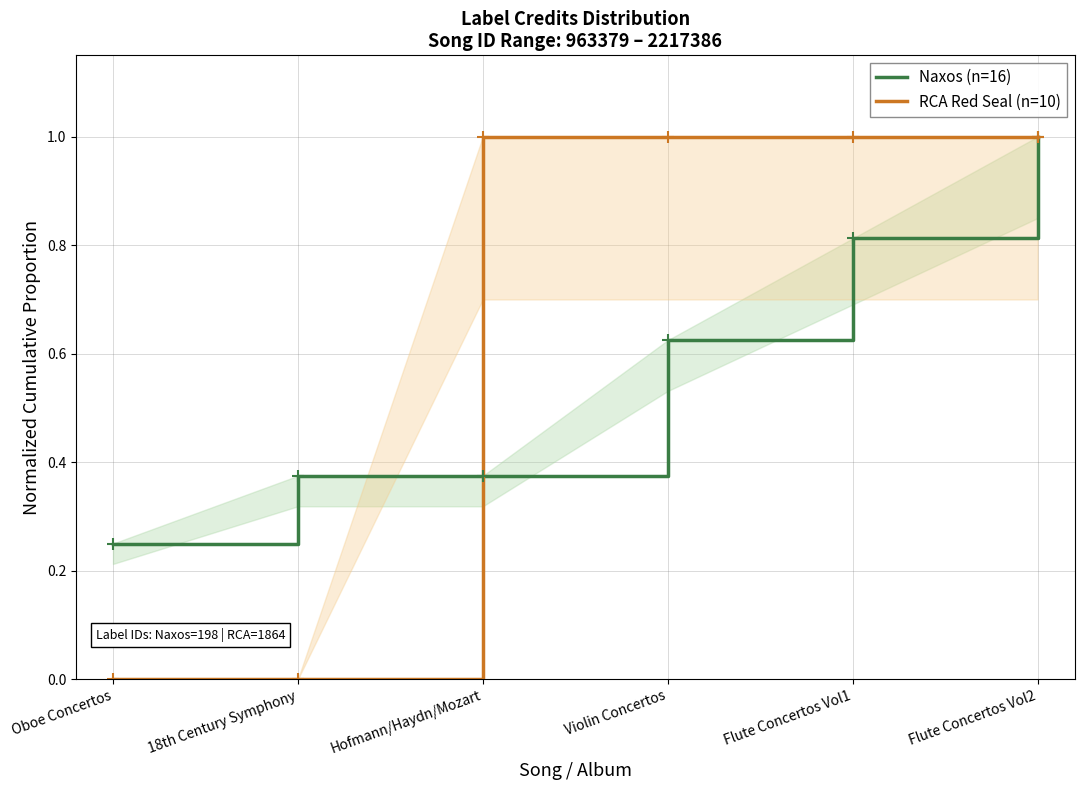

List the series in order of their overall mean, highest first.

RCA Red Seal (n=10), Naxos (n=16)